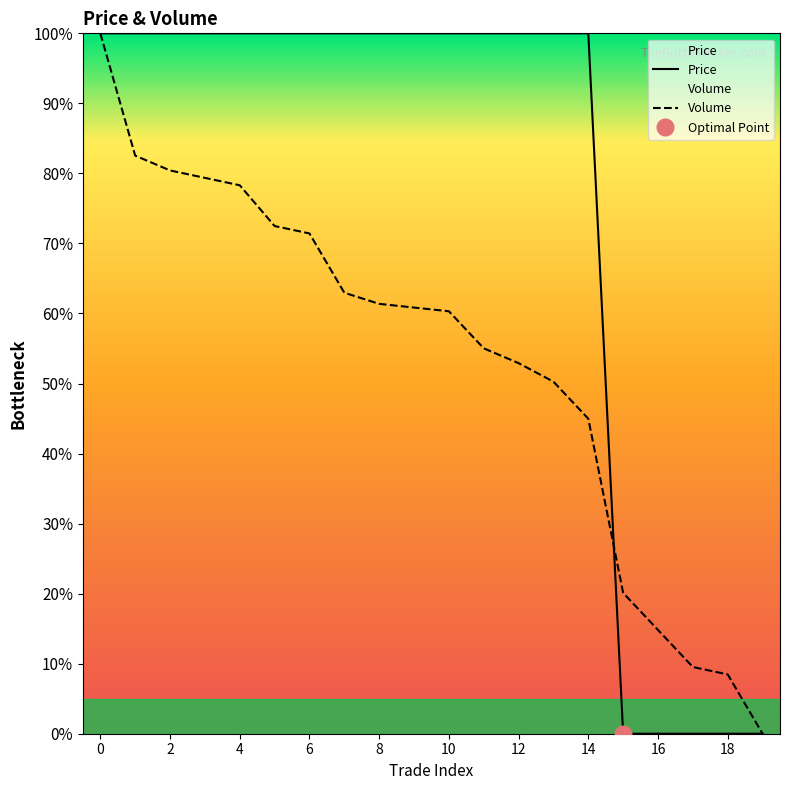

Is the value of Price at 5 greater than the value of Volume at 18?

Yes